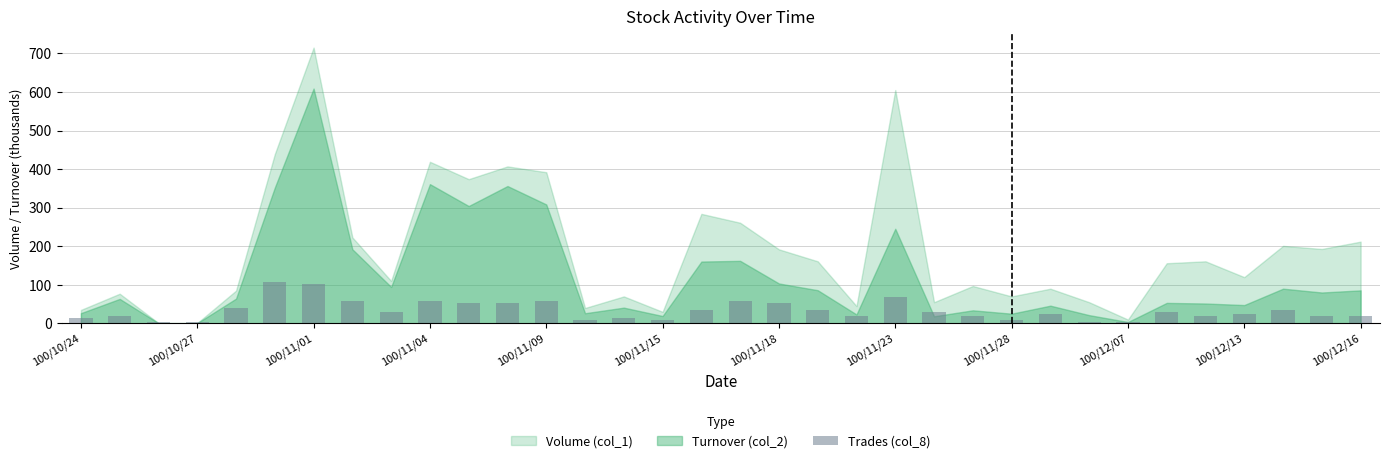

What is the value of the 5th bar from the left?

39.0